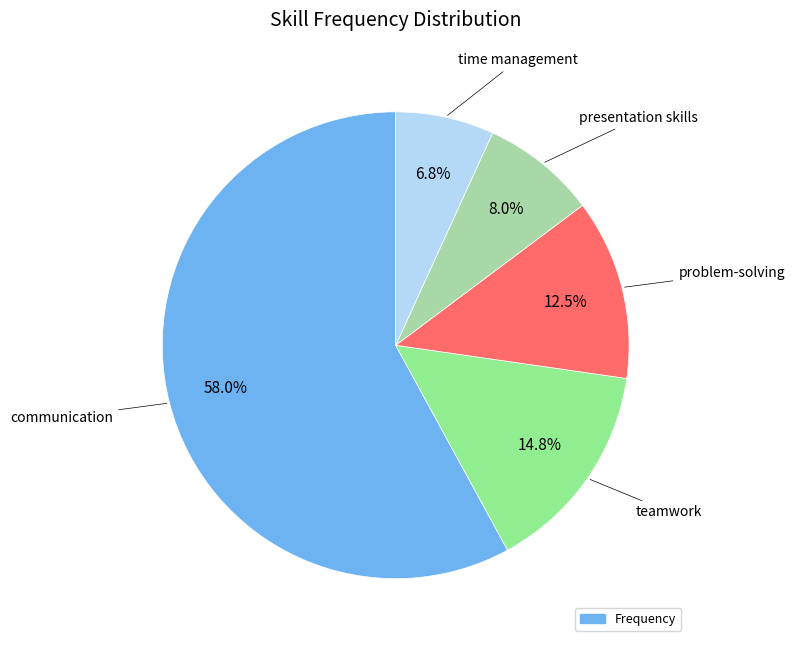

Count the number of slices in the pie.

5